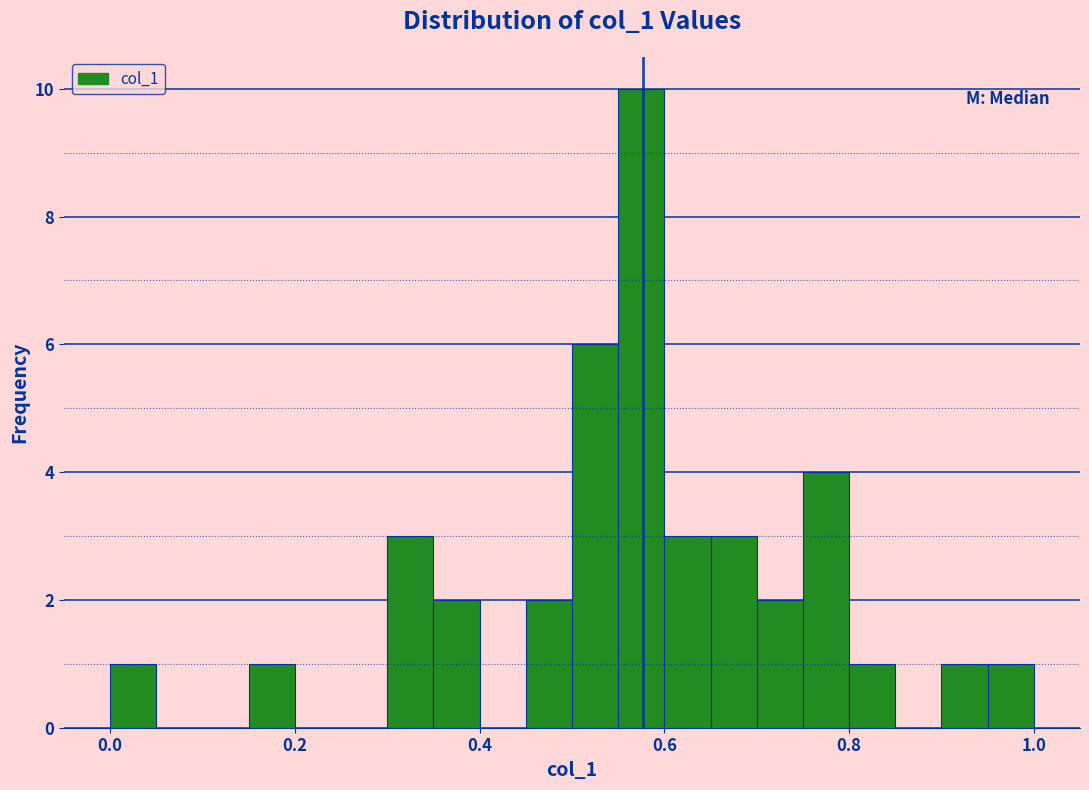

Read against the x-axis, roughly where is the centre of the tallest bar?

0.58